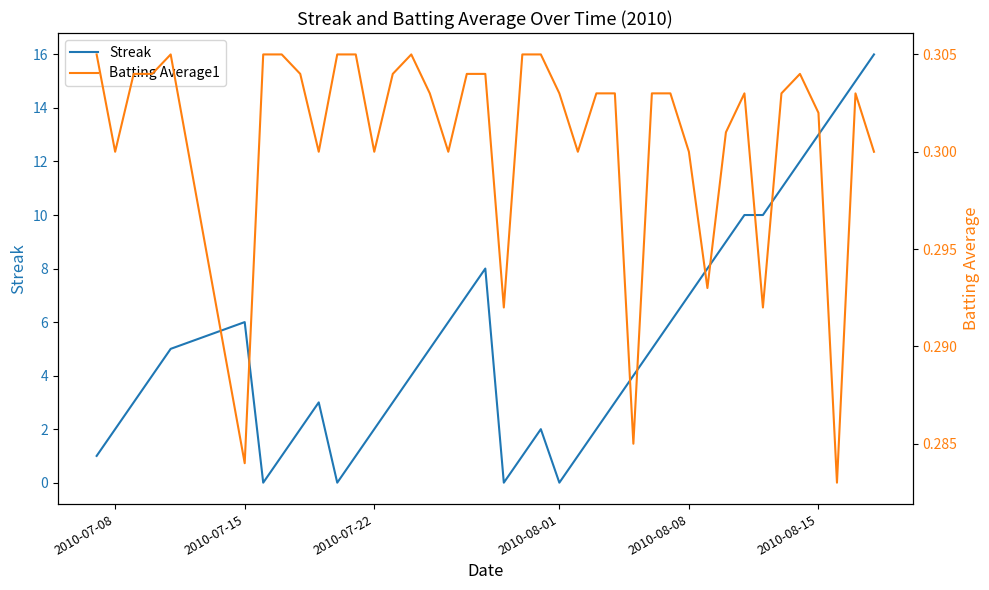

Which series has the largest range (max minus min)?

Streak